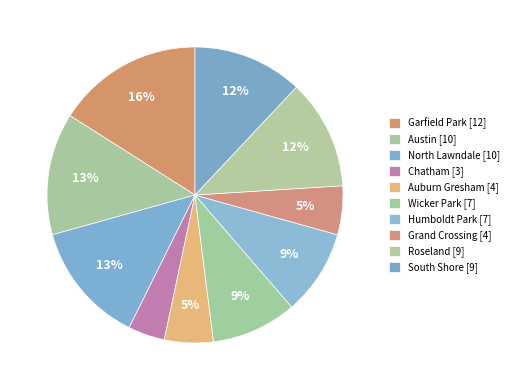

How many slices are in this pie chart?

10